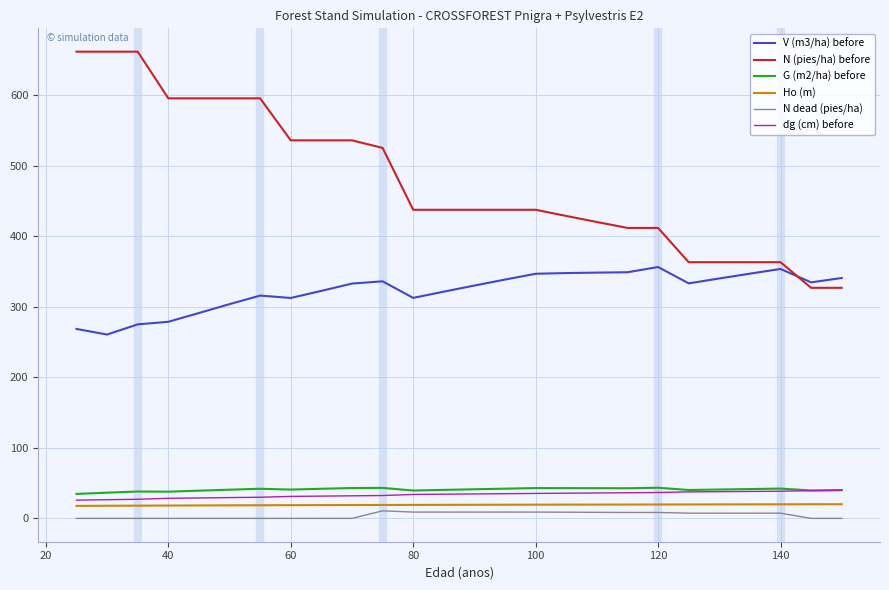

Which series has the largest total across all categories?

N (pies/ha) before